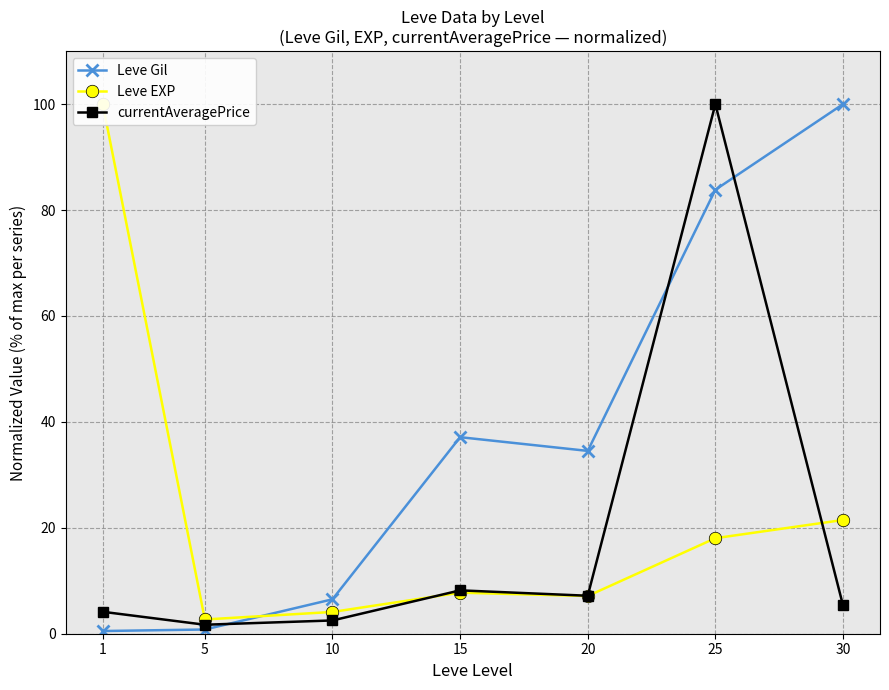

Rank the series at 1 from lowest to highest value.

Leve Gil, currentAveragePrice, Leve EXP